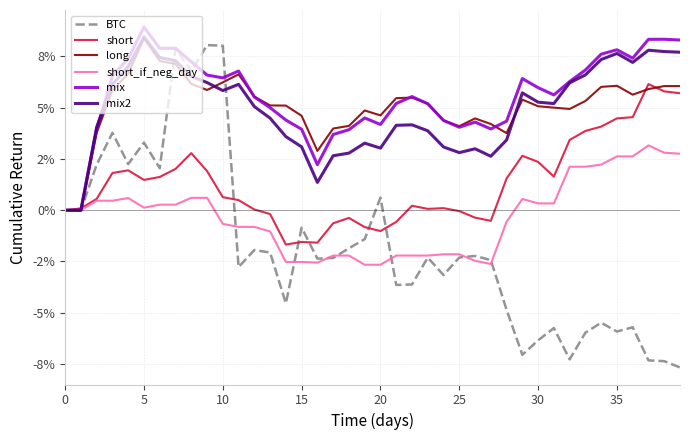

Reading left to right, extract all data points from this chart.

BTC: 0.0	0.0	0.0	0.0	0.0	0.0	0.0	0.1	0.1	0.1	0.1	-0.0	-0.0	-0.0	-0.0	-0.0	-0.0	-0.0	-0.0	-0.0	0.0	-0.0	-0.0	-0.0	-0.0	-0.0	-0.0	-0.0	-0.0	-0.1	-0.1	-0.1	-0.1	-0.1	-0.1	-0.1	-0.1	-0.1	-0.1	-0.1
short: 0.0	0.0	0.0	0.0	0.0	0.0	0.0	0.0	0.0	0.0	0.0	0.0	0.0	-0.0	-0.0	-0.0	-0.0	-0.0	-0.0	-0.0	-0.0	-0.0	0.0	0.0	0.0	-0.0	-0.0	-0.0	0.0	0.0	0.0	0.0	0.0	0.0	0.0	0.0	0.0	0.1	0.1	0.1
long: 0.0	0.0	0.0	0.1	0.1	0.1	0.1	0.1	0.1	0.1	0.1	0.1	0.1	0.1	0.1	0.0	0.0	0.0	0.0	0.0	0.0	0.1	0.1	0.1	0.0	0.0	0.0	0.0	0.0	0.1	0.1	0.1	0.0	0.1	0.1	0.1	0.1	0.1	0.1	0.1
short_if_neg_day: 0.0	0.0	0.0	0.0	0.0	0.0	0.0	0.0	0.0	0.0	-0.0	-0.0	-0.0	-0.0	-0.0	-0.0	-0.0	-0.0	-0.0	-0.0	-0.0	-0.0	-0.0	-0.0	-0.0	-0.0	-0.0	-0.0	-0.0	0.0	0.0	0.0	0.0	0.0	0.0	0.0	0.0	0.0	0.0	0.0
mix: 0.0	0.0	0.0	0.1	0.1	0.1	0.1	0.1	0.1	0.1	0.1	0.1	0.1	0.0	0.0	0.0	0.0	0.0	0.0	0.0	0.0	0.1	0.1	0.1	0.0	0.0	0.0	0.0	0.0	0.1	0.1	0.1	0.1	0.1	0.1	0.1	0.1	0.1	0.1	0.1
mix2: 0.0	0.0	0.0	0.1	0.1	0.1	0.1	0.1	0.1	0.1	0.1	0.1	0.1	0.0	0.0	0.0	0.0	0.0	0.0	0.0	0.0	0.0	0.0	0.0	0.0	0.0	0.0	0.0	0.0	0.1	0.1	0.1	0.1	0.1	0.1	0.1	0.1	0.1	0.1	0.1